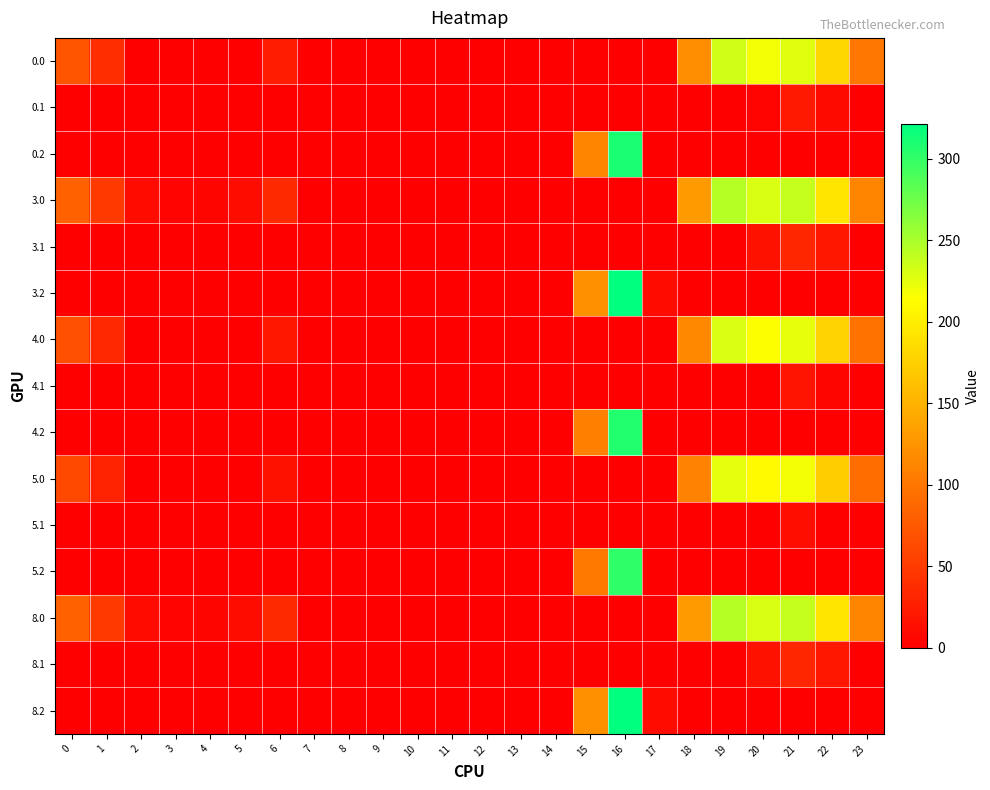

Rank the series by their maximum value, from highest to lowest.

3.2, 8.2, 0.2, 4.2, 5.2, 3.0, 8.0, 0.0, 4.0, 5.0, 3.1, 8.1, 0.1, 4.1, 5.1